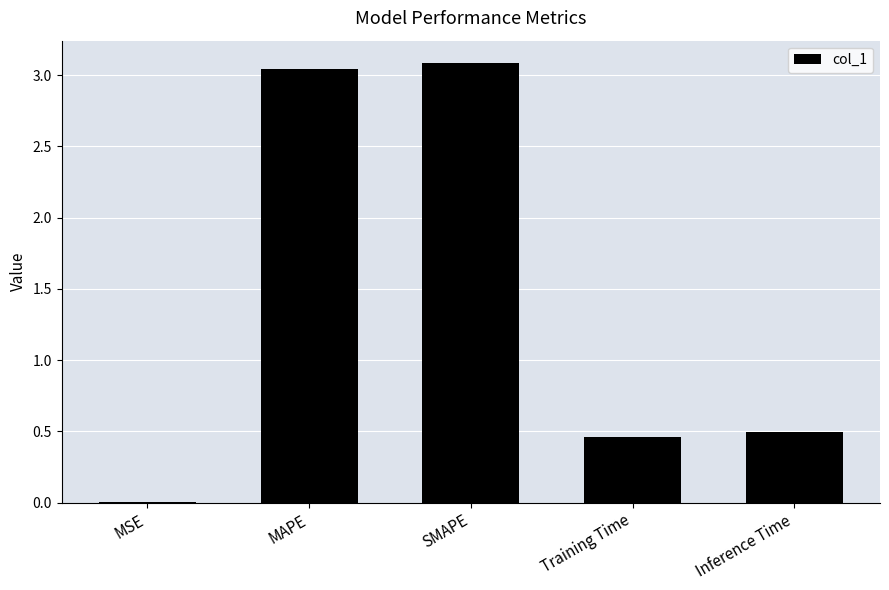

Does the chart contain stacked bars?

No